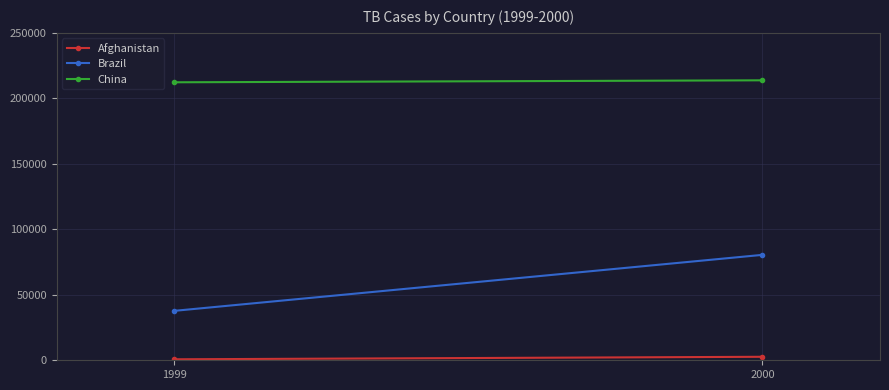

What is the sum of all Afghanistan values?

3411